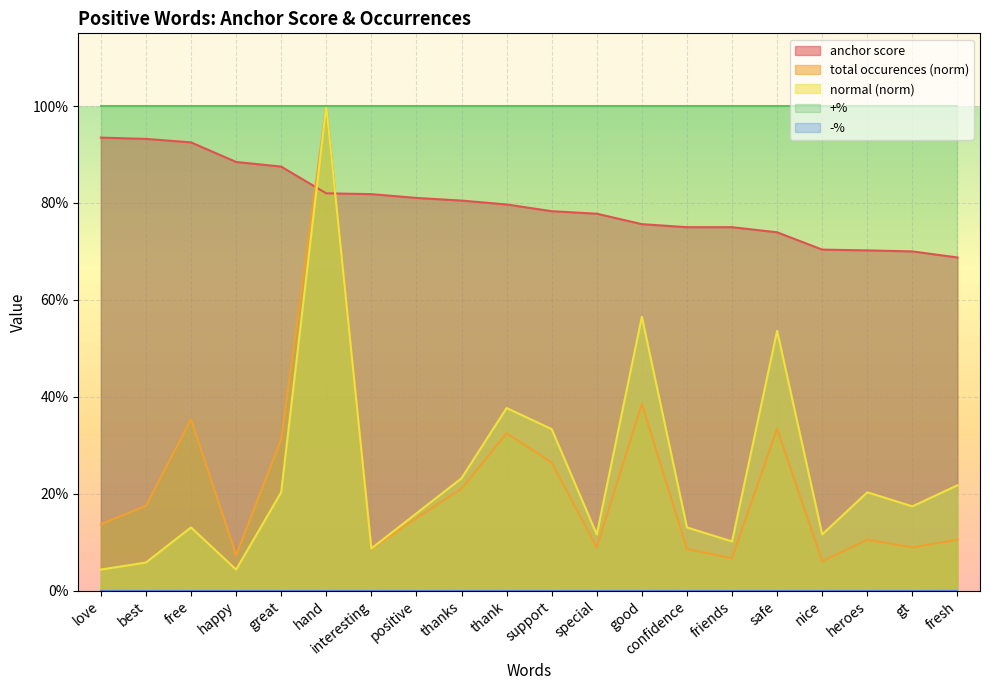

Reading right to left, extract all data points from this chart.

anchor score: 0.7	0.7	0.7	0.7	0.7	0.8	0.8	0.8	0.8	0.8	0.8	0.8	0.8	0.8	0.8	0.9	0.9	0.9	0.9	0.9
total occurences: 0.1	0.1	0.1	0.1	0.3	0.1	0.1	0.4	0.1	0.3	0.3	0.2	0.1	0.1	1.0	0.3	0.1	0.4	0.2	0.1
normal: 0.2	0.2	0.2	0.1	0.5	0.1	0.1	0.6	0.1	0.3	0.4	0.2	0.2	0.1	1.0	0.2	0.0	0.1	0.1	0.0